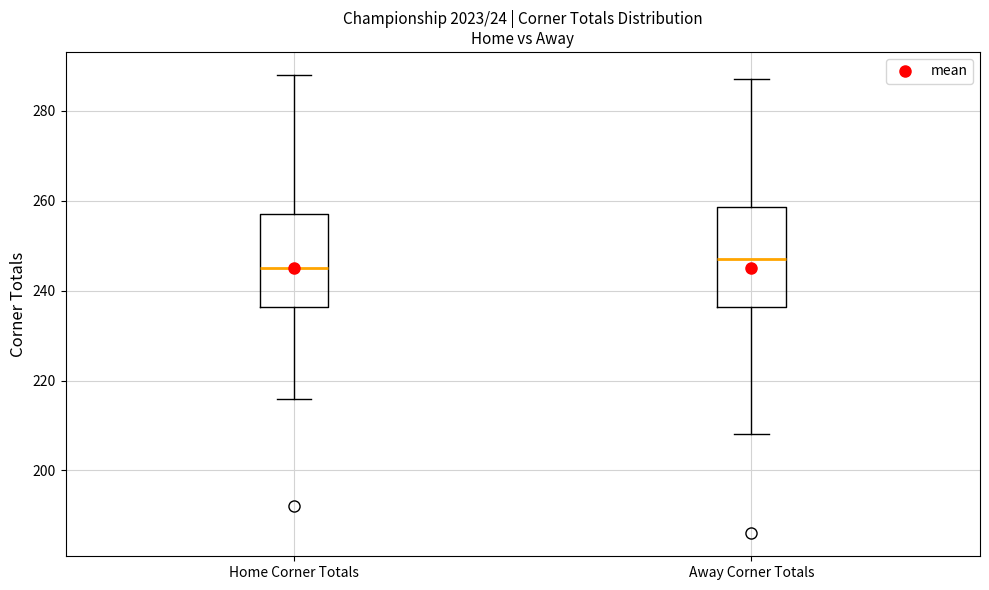

Reading left to right, read every box against the y-axis: the position of its median line, the range the box covers, and the ends of its whiskers. The values are not printed on the chart, so give them approximately, as read against the axis.

Home Corner Totals: median 246, box 236 to 258, whiskers 216 to 288
Away Corner Totals: median 248, box 236 to 258, whiskers 208 to 288